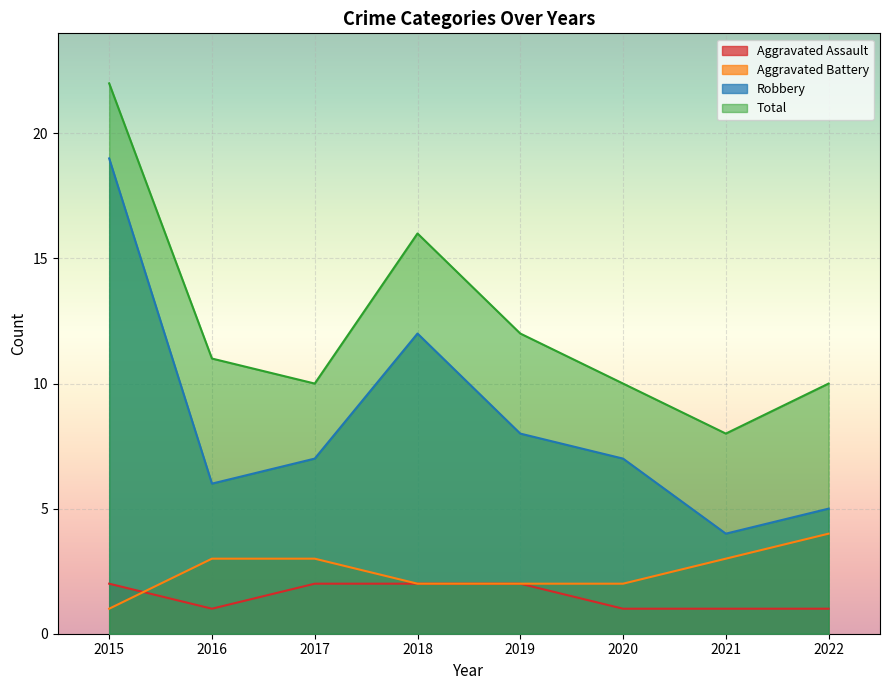

Reading left to right, list all the values displayed in this chart.

Aggravated Assault: 2	1	2	2	2	1	1	1
Aggravated Battery: 1	3	3	2	2	2	3	4
Robbery: 19	6	7	12	8	7	4	5
Total: 22	11	10	16	12	10	8	10